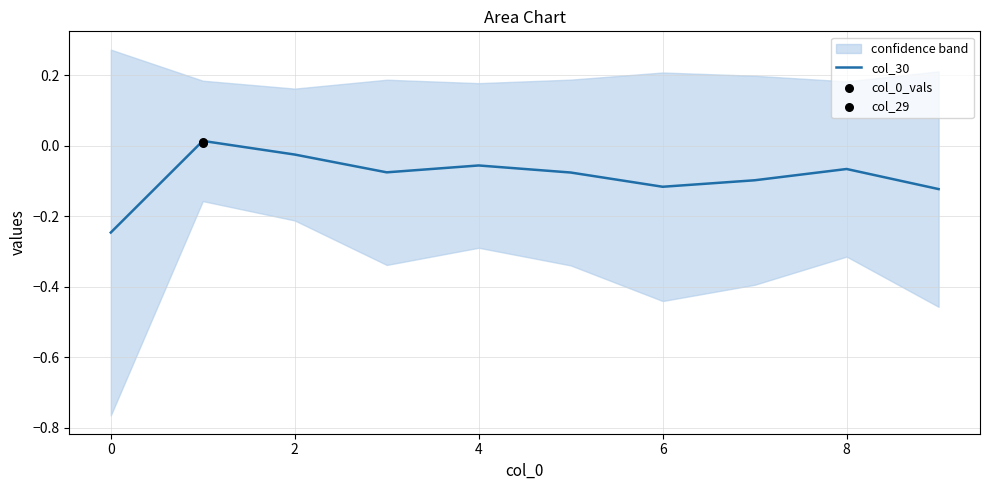

What is the change in value from 2 to 9?

-0.1